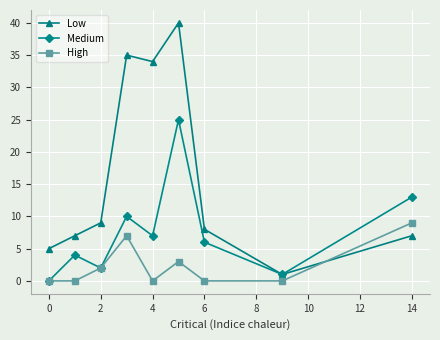

Rank the series by their maximum value, from lowest to highest.

High, Medium, Low